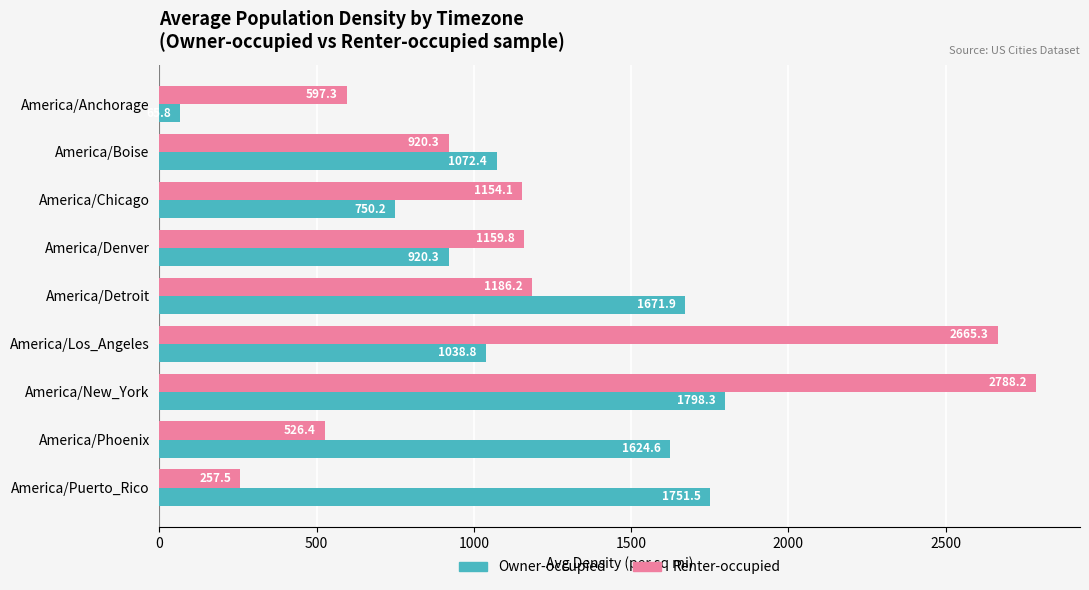

Where is Renter-occupied nearest to the value 1522?

America/Detroit